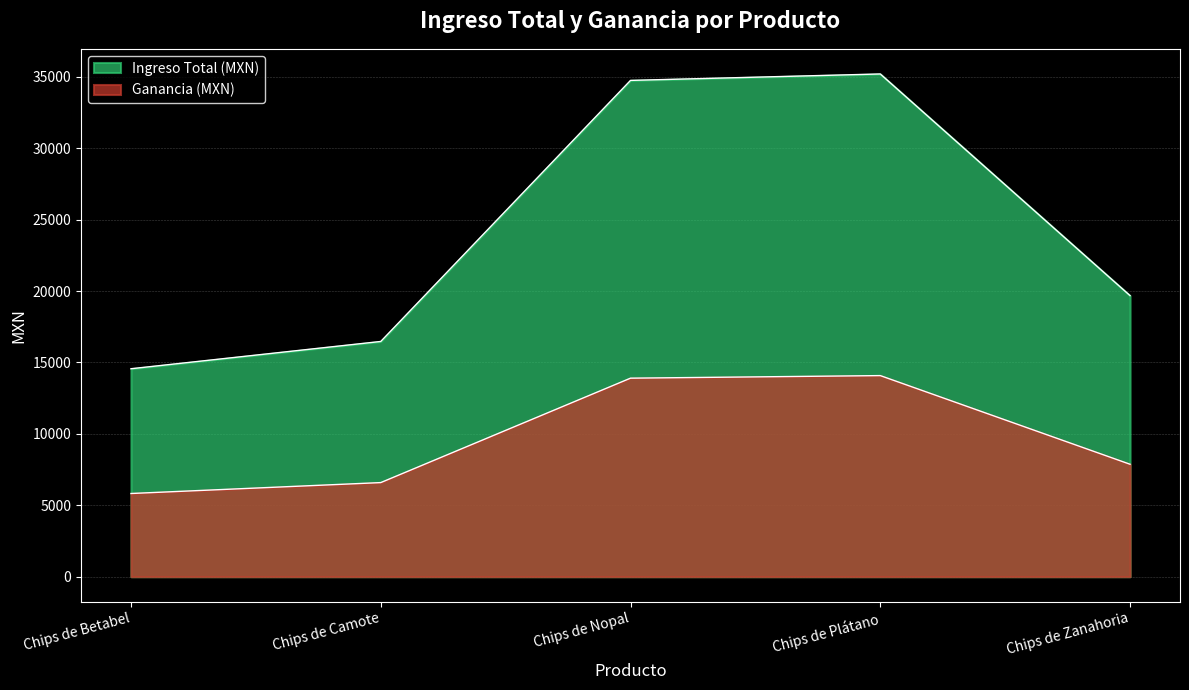

What is the label of the 4th point from the right?

Chips de Camote